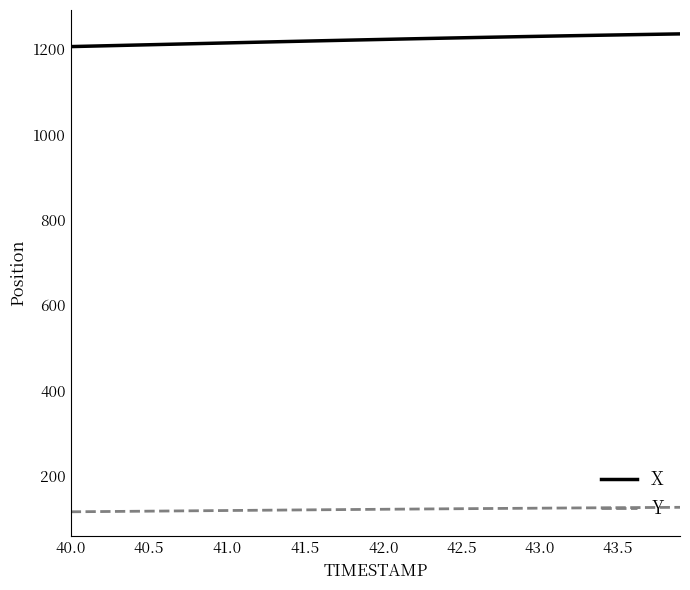

What is the sum of all Y values?

4853.2